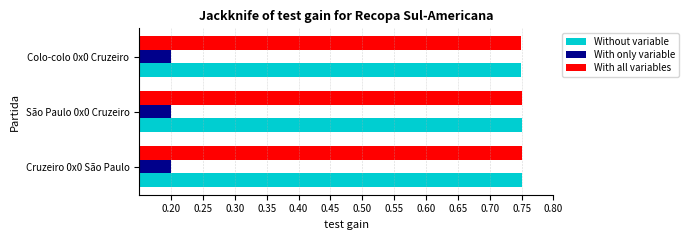

Is the value of With only variable at São Paulo 0x0 Cruzeiro greater than the value of With all variables at Colo-colo 0x0 Cruzeiro?

No